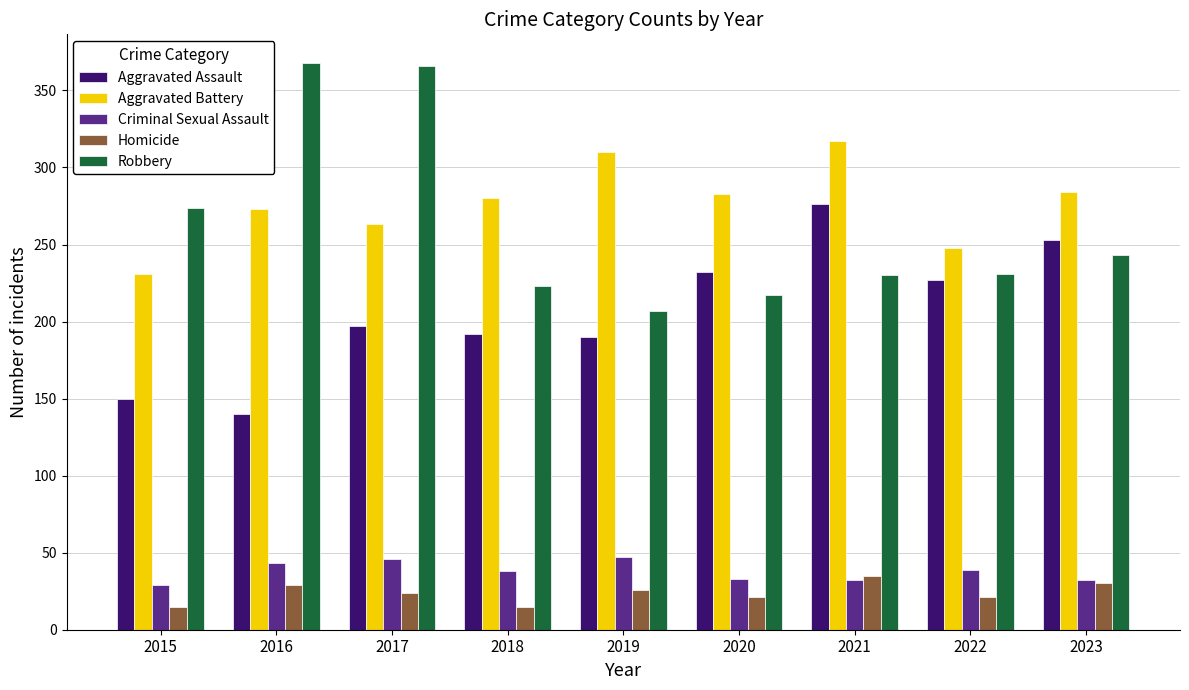

What is the sum of the Robbery values at 2022 and 2017?

597